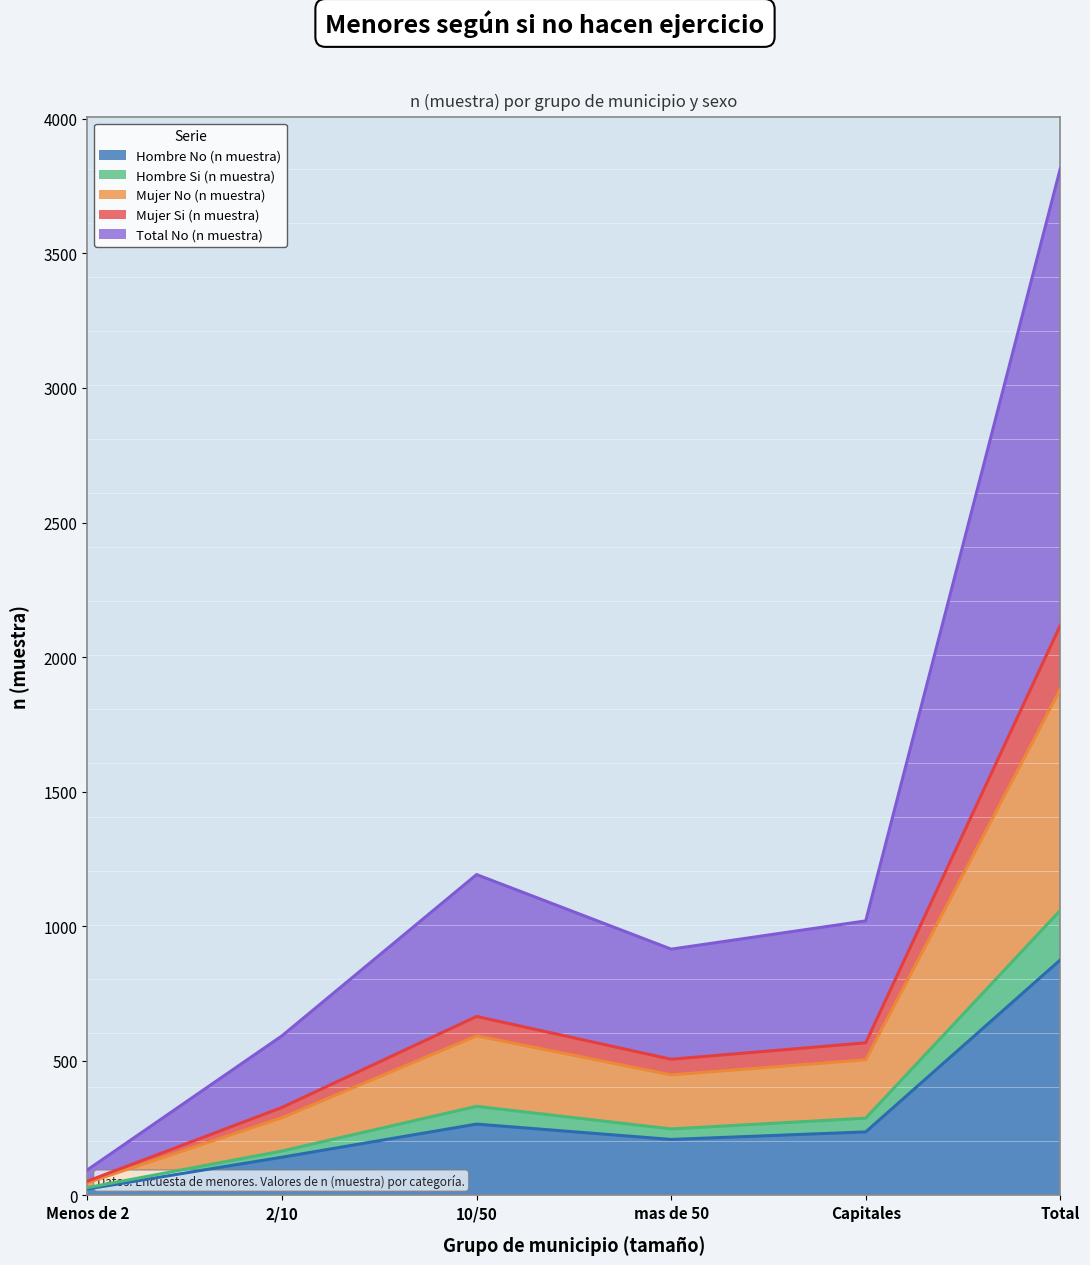

How many lines are shown in the chart?

5